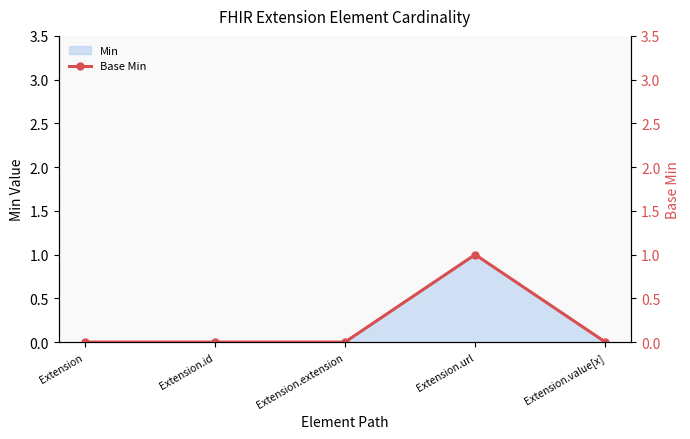

Is it true that the value at Extension.url is 1?

False